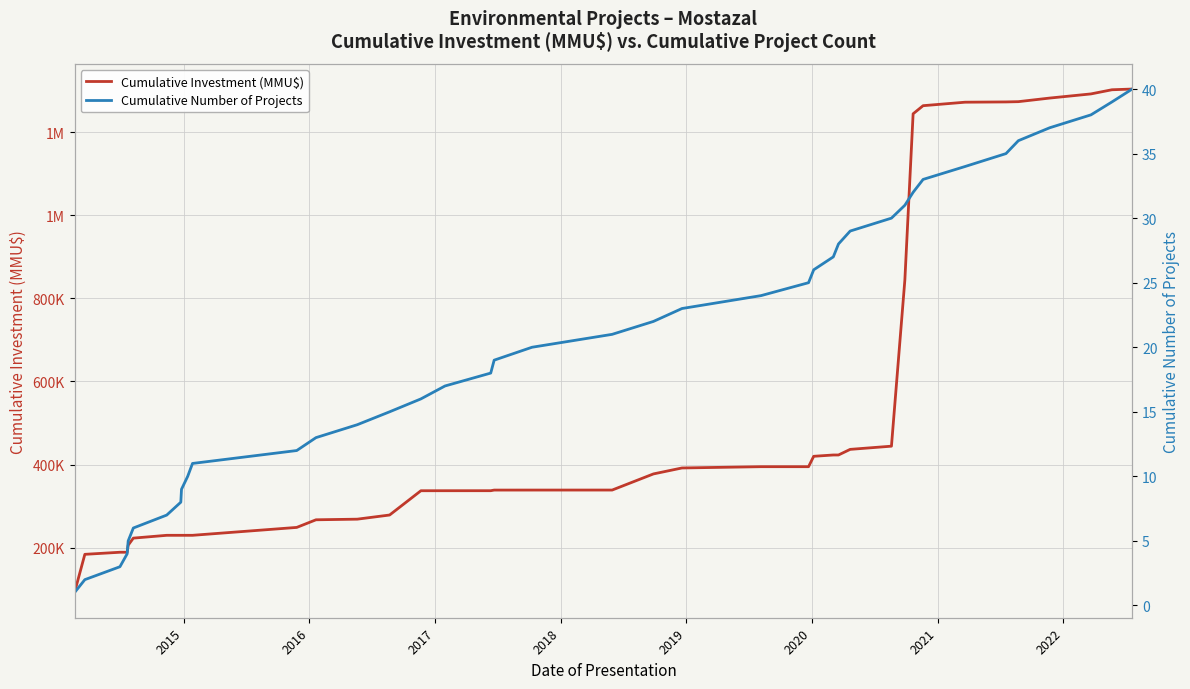

What is the value of the Cumulative Number of Projects point at the 8th from the left?

8